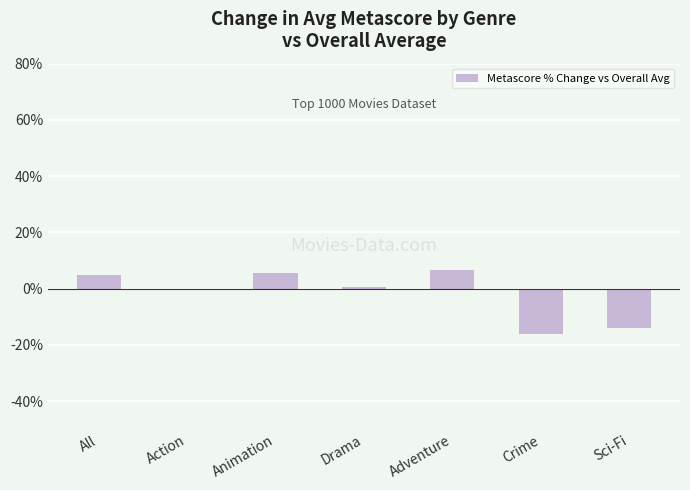

What is the change in value from Action to Adventure?

+7.4